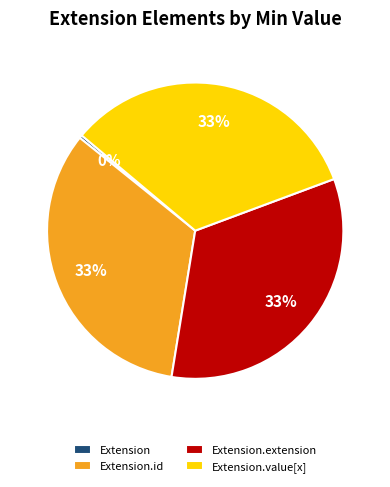

Between Extension and Extension.value[x], which is larger?

Extension.value[x]